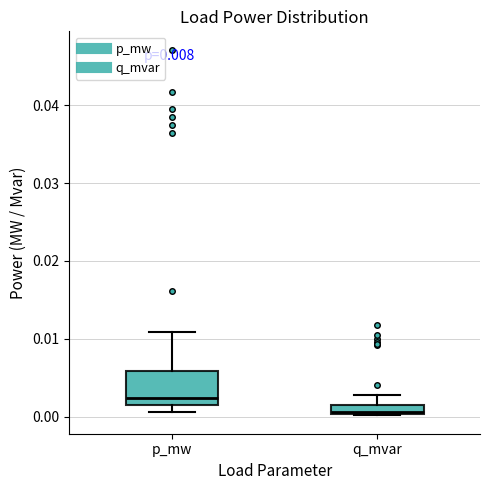

Where is the upper edge of the box for p_mw on the y-axis? The values are not printed on the chart, so give them approximately, as read against the axis.

0.006